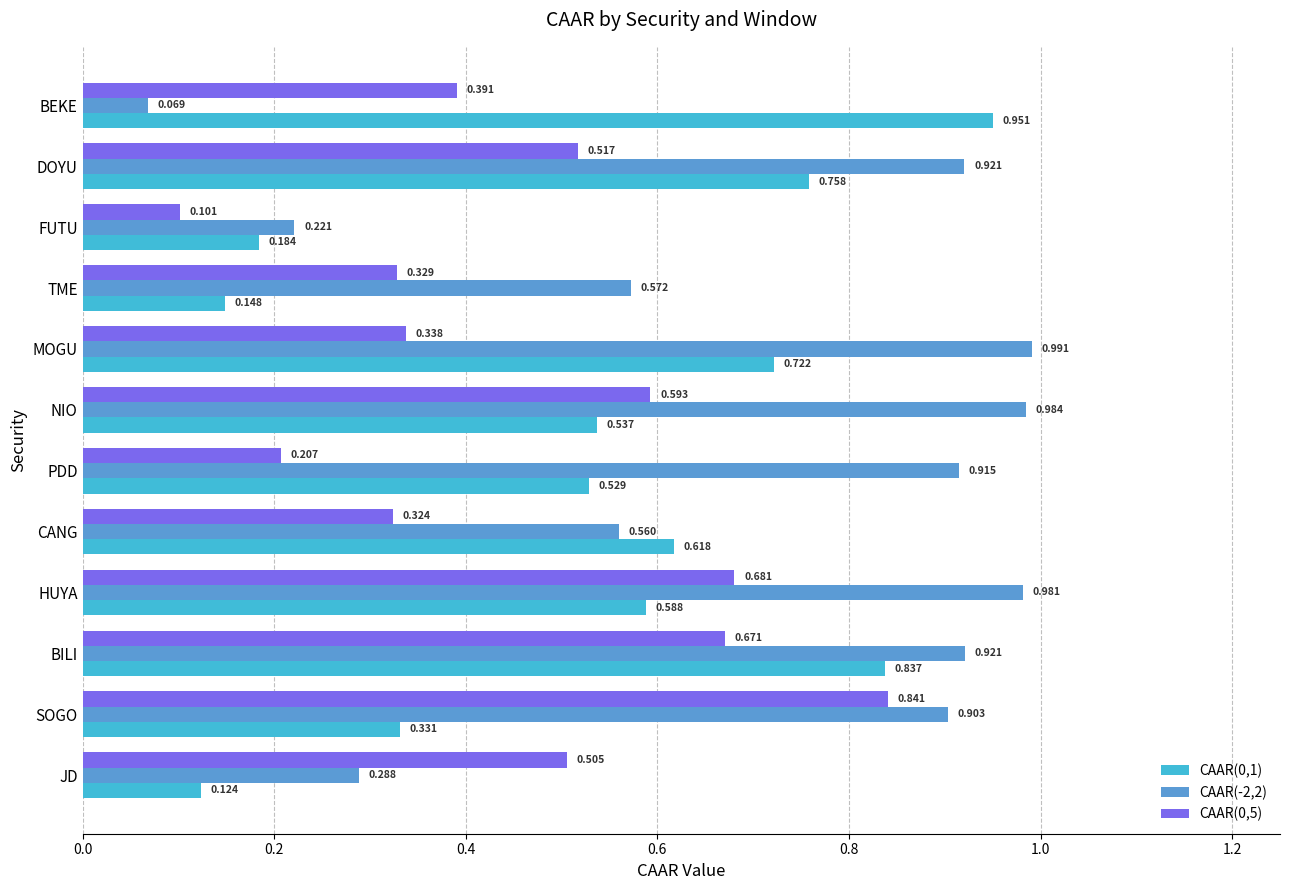

At which label does CAAR(0,5) reach its peak?

SOGO